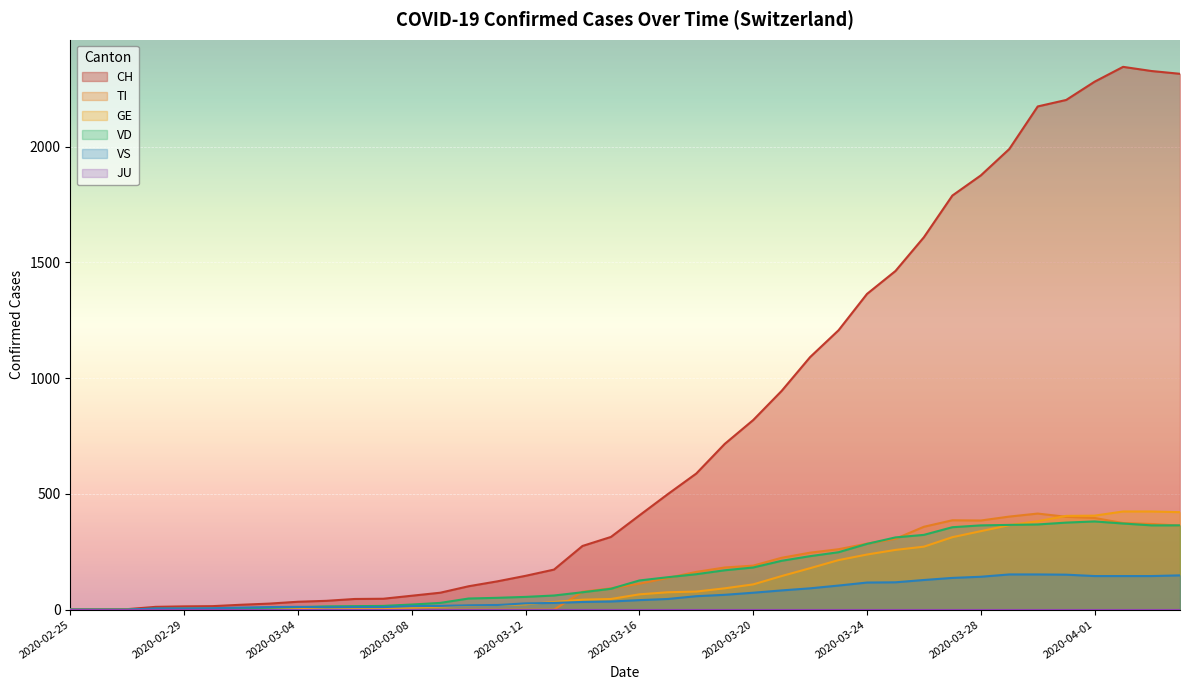

What is the total value across all series at 2020-03-12?

251